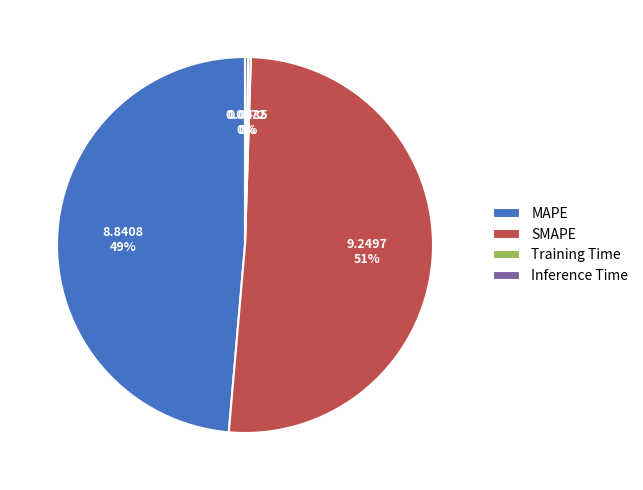

Which slice is the largest?

SMAPE